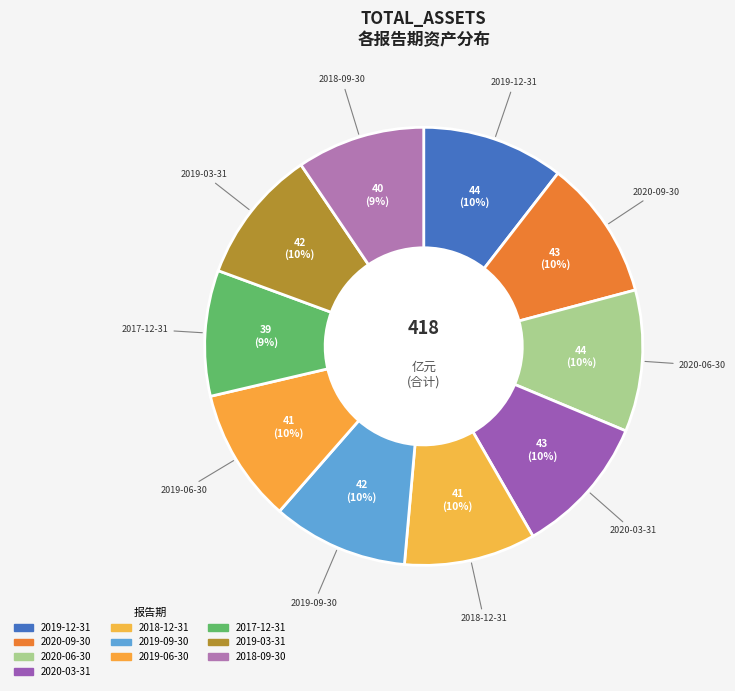

Does any single category account for the majority?

No